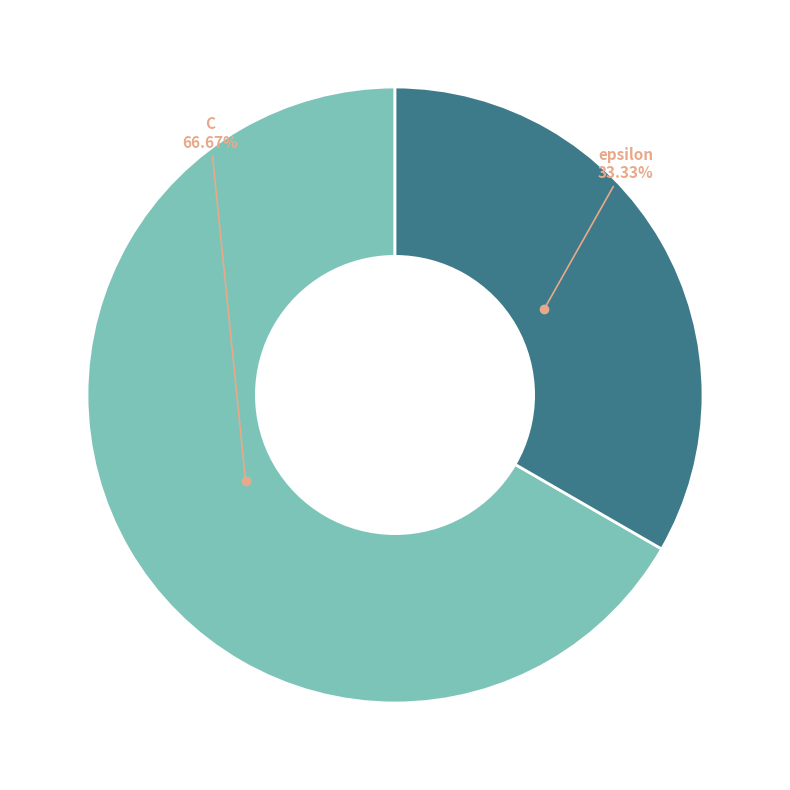

Does any single category account for the majority?

Yes